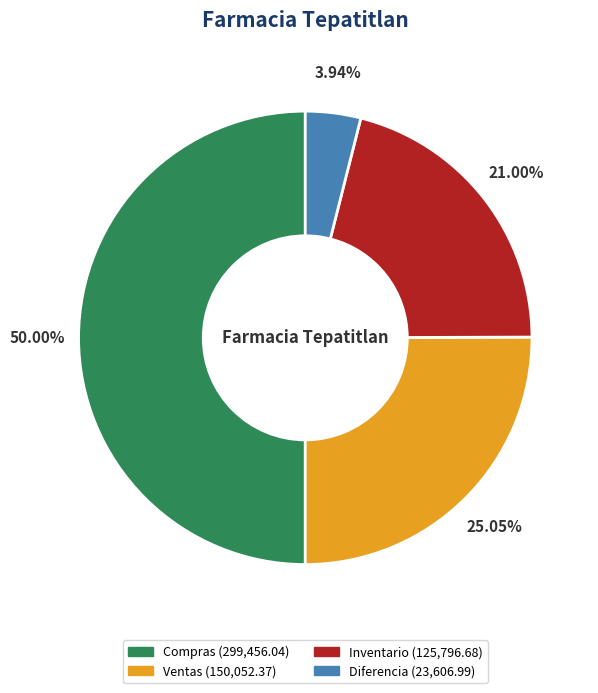

How many segments does this pie chart have?

4